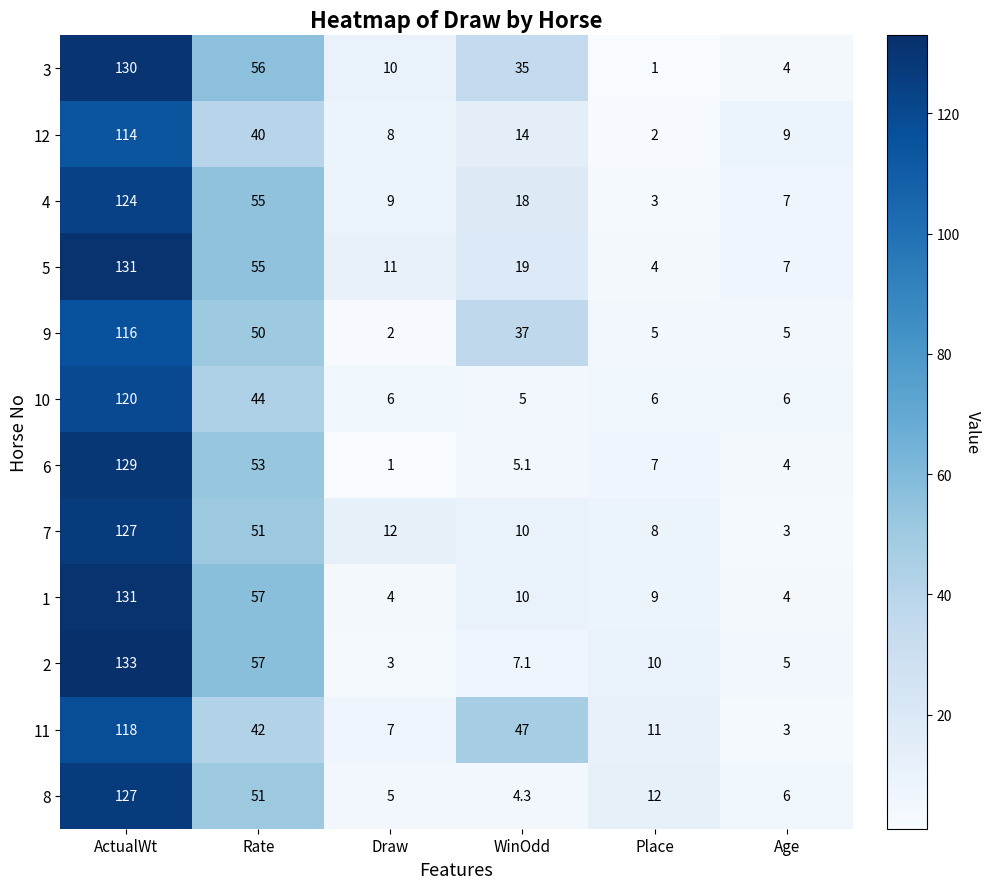

What is the greatest value displayed?

133.0